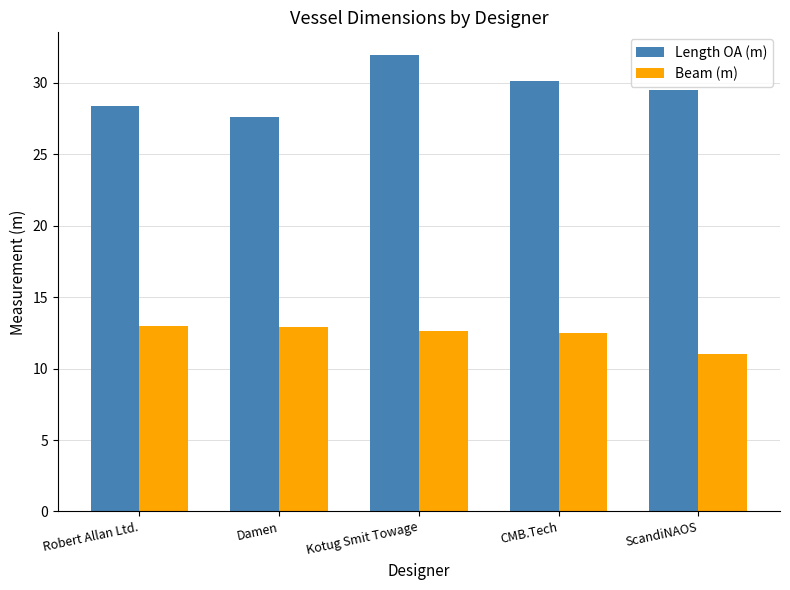

Where does the Beam (m) series first go above 12?

Robert Allan Ltd.